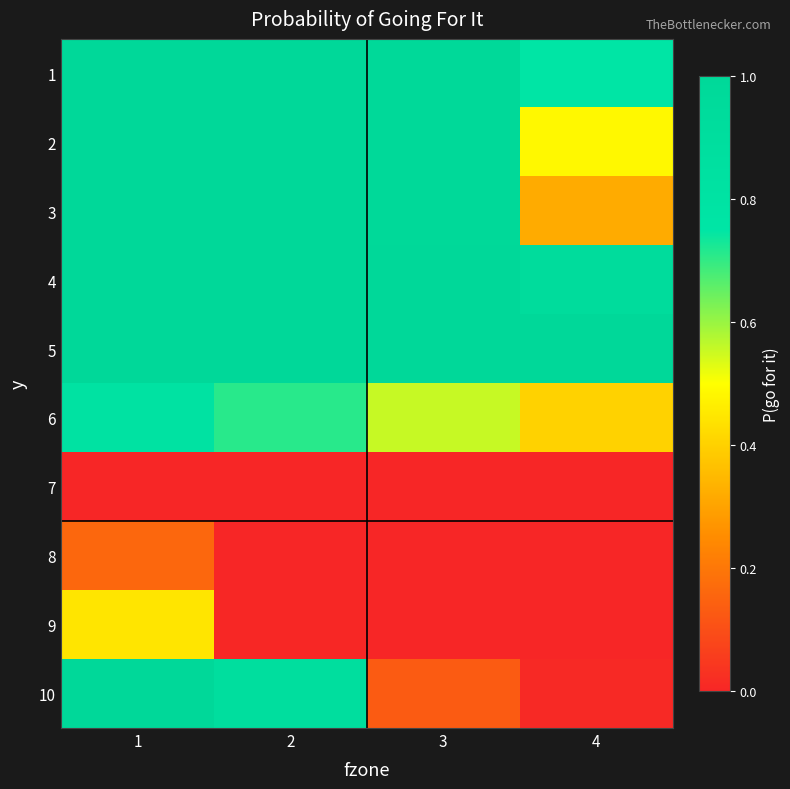

Reading left to right, transcribe all the data shown in this chart.

1: 1=1.0	2=1.0	3=1.0	4=0.7
2: 1=1.0	2=1.0	3=1.0	4=0.5
3: 1=1.0	2=1.0	3=1.0	4=0.3
4: 1=1.0	2=1.0	3=1.0	4=0.9
5: 1=1.0	2=1.0	3=1.0	4=1.0
6: 1=0.8	2=0.7	3=0.6	4=0.4
7: 1=0.0	2=0.0	3=0.0	4=0.0
8: 1=0.2	2=0.0	3=0.0	4=0.0
9: 1=0.4	2=0.0	3=0.0	4=0.0
10: 1=1.0	2=0.9	3=0.1	4=0.0